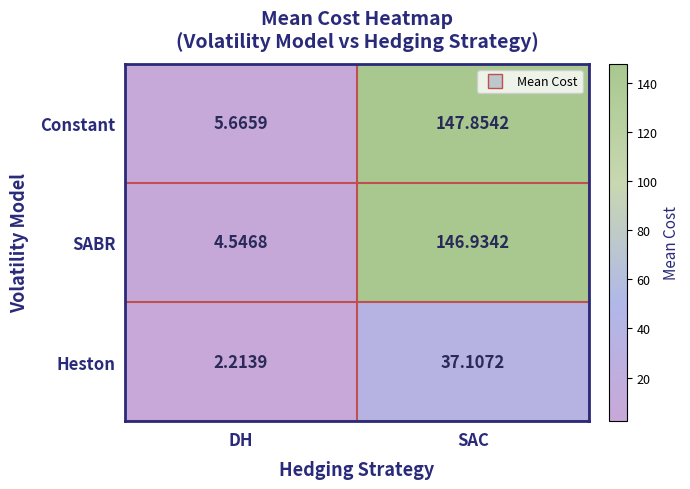

Which category has the highest value in the SABR series?

SAC